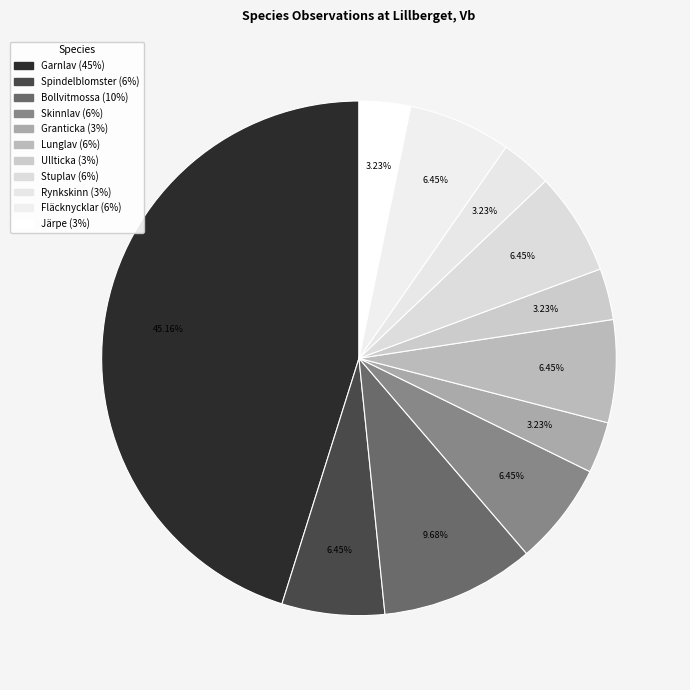

Is there a majority slice in this chart?

No